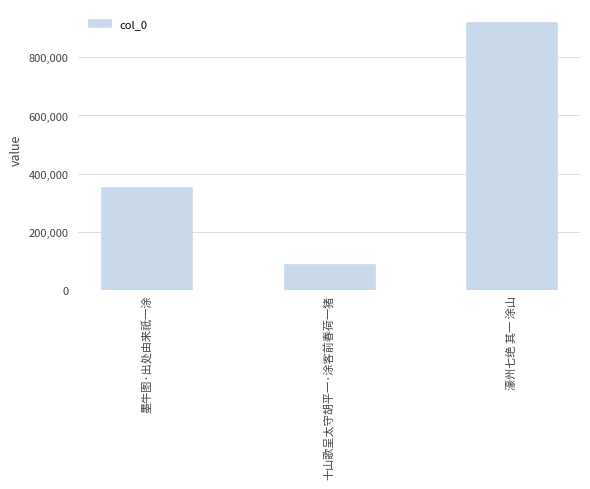

How many bars are there in total?

3